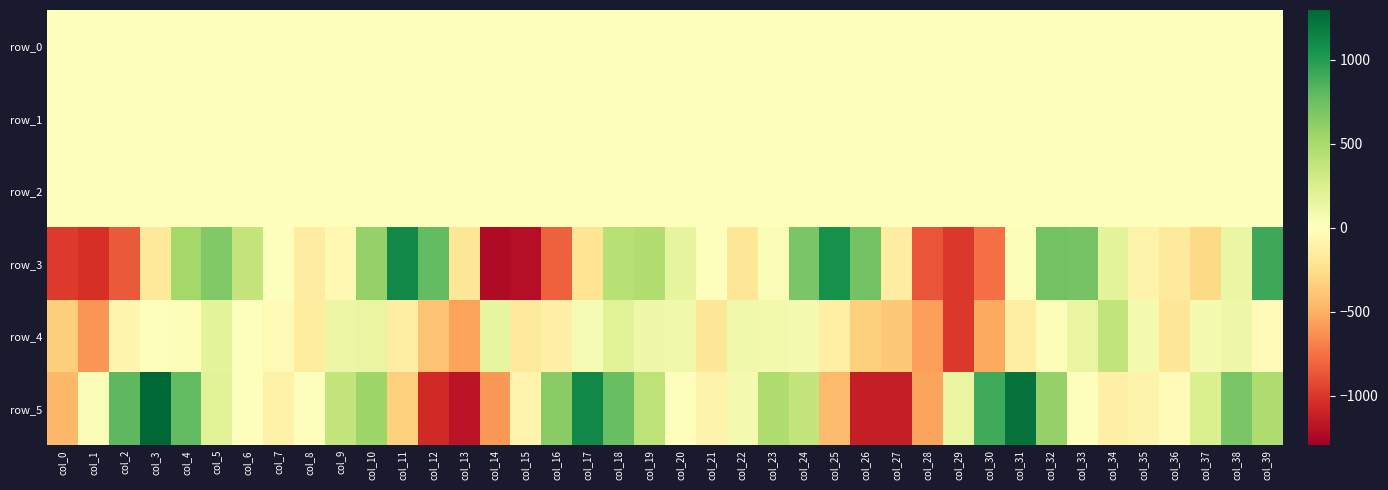

Which category has the lowest value in the row_4 series?

col_29